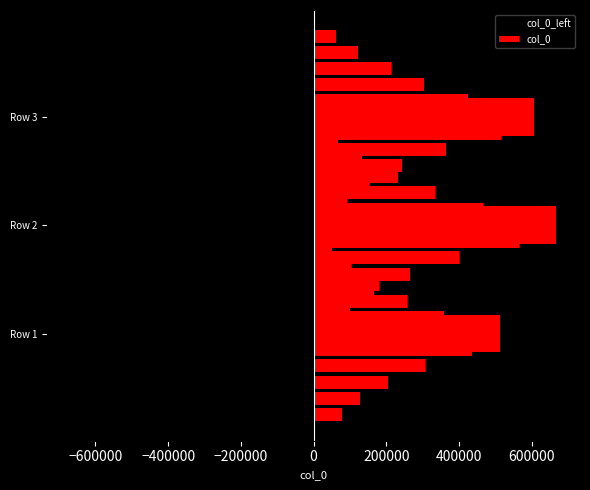

Between Row 1 and Row 2, which series saw the biggest shift?

col_0_left